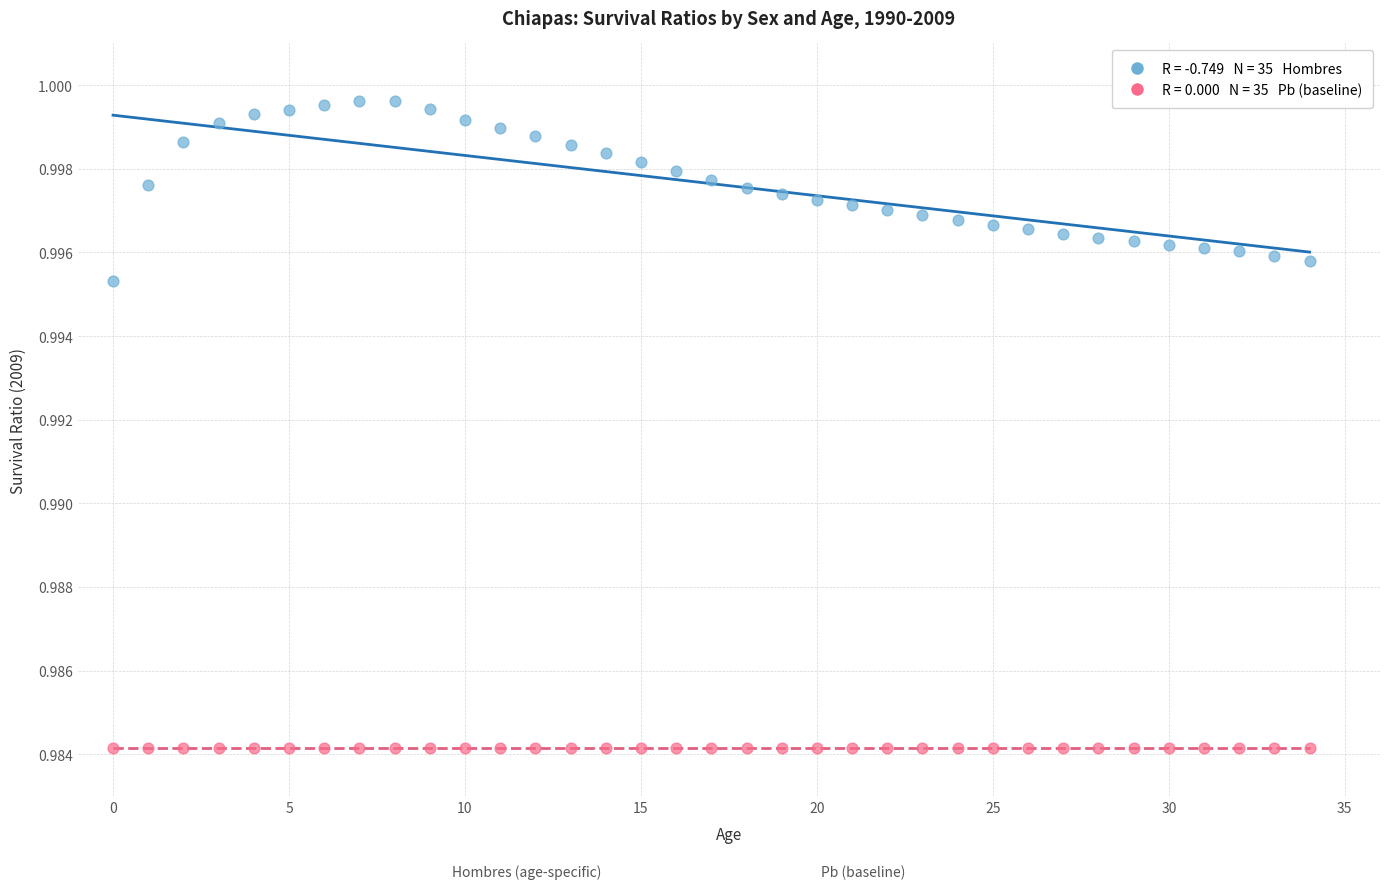

How many points are shown in the scatter plot?

70